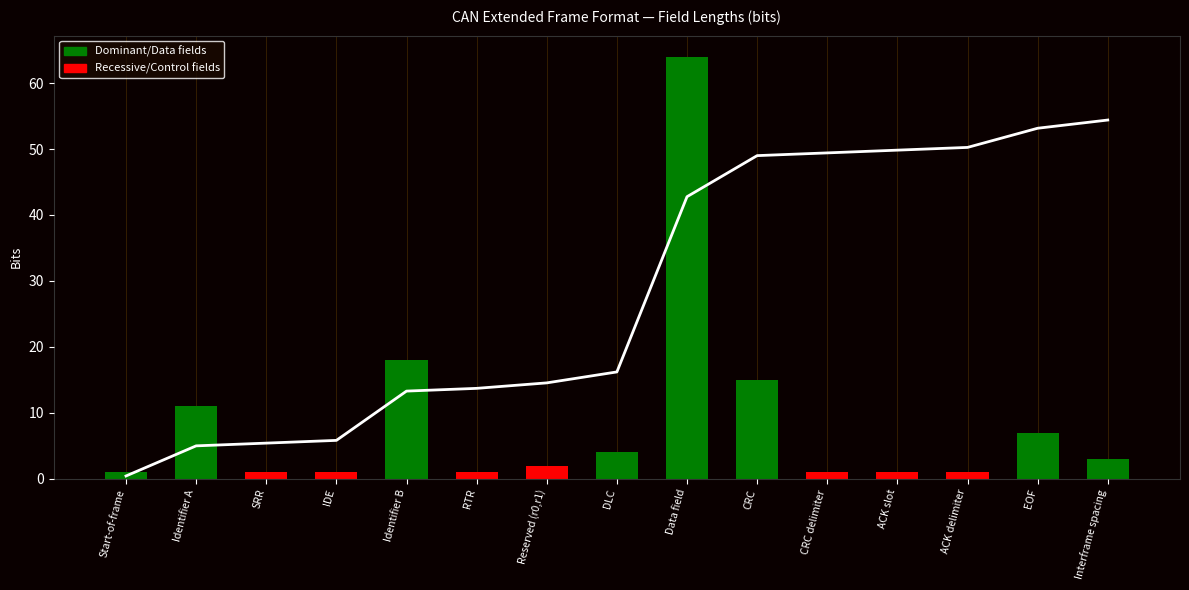

What is the approximate value at CRC?

15